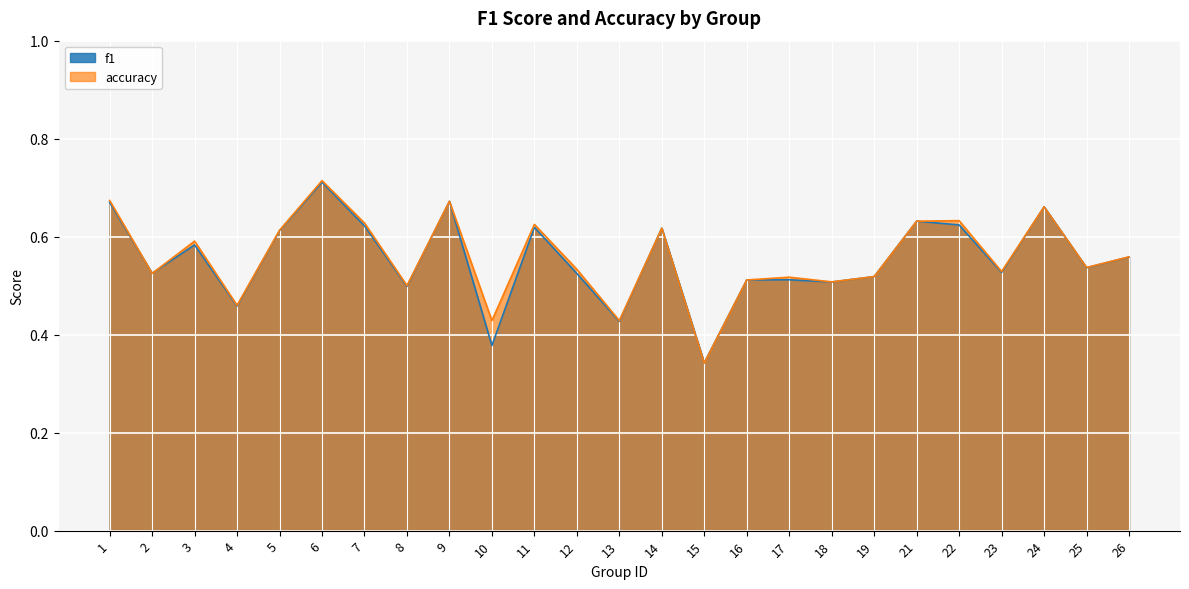

Is the value of accuracy at 22 greater than the value of f1 at 8?

Yes